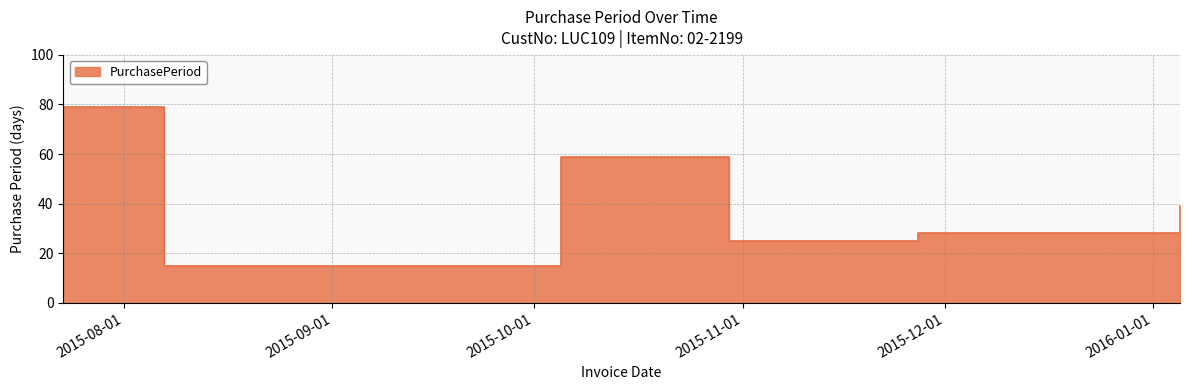

What is the sum of all values?

245